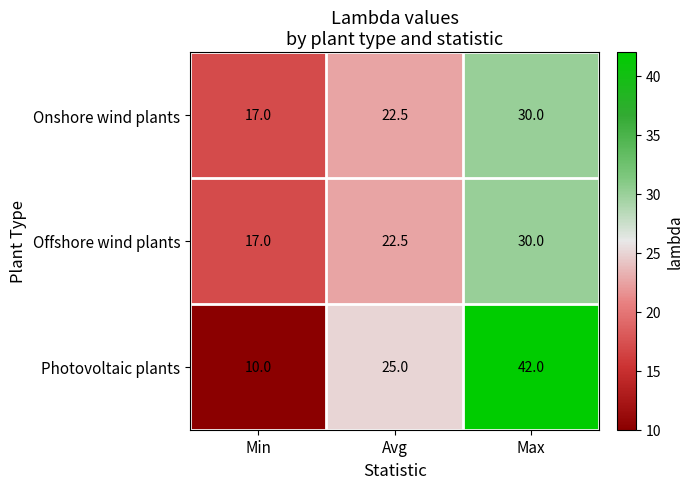

Count the number of categories in the chart.

3